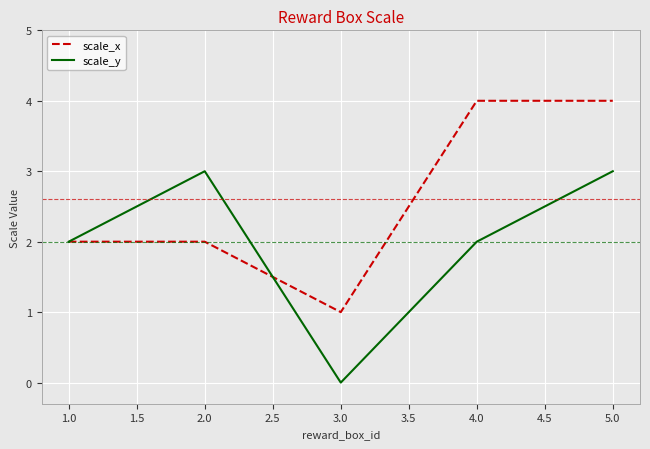

In scale_x, how many points are lower than both neighbors (excluding endpoints)?

1